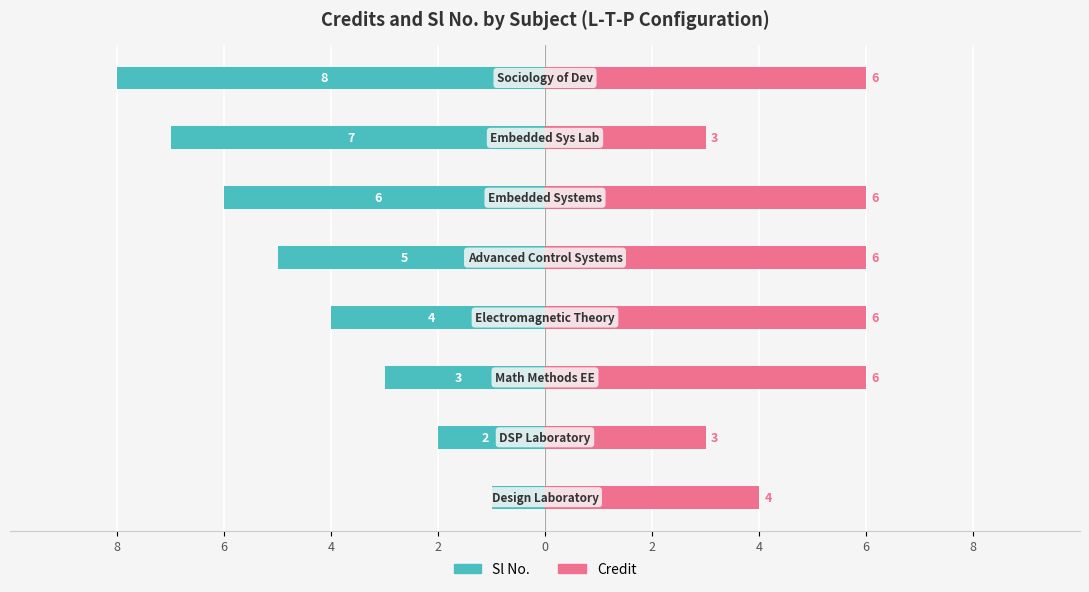

Reading left to right, extract all data points from this chart.

Sl No.: -1	-2	-3	-4	-5	-6	-7	-8
Credit: 4	3	6	6	6	6	3	6